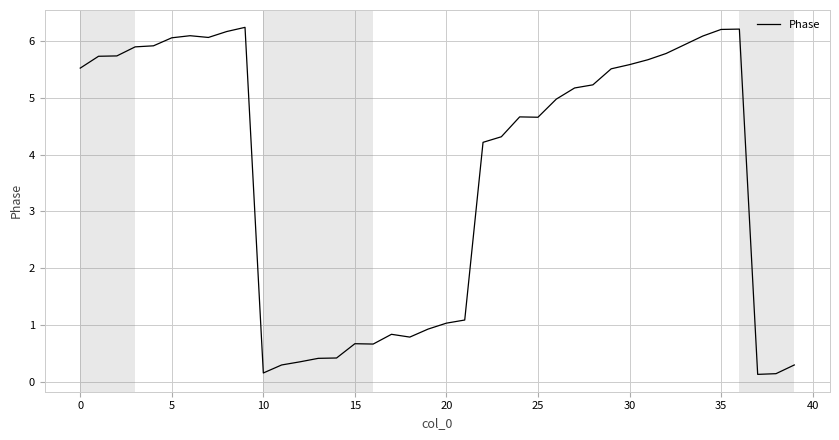

What is the greatest value displayed?

6.2